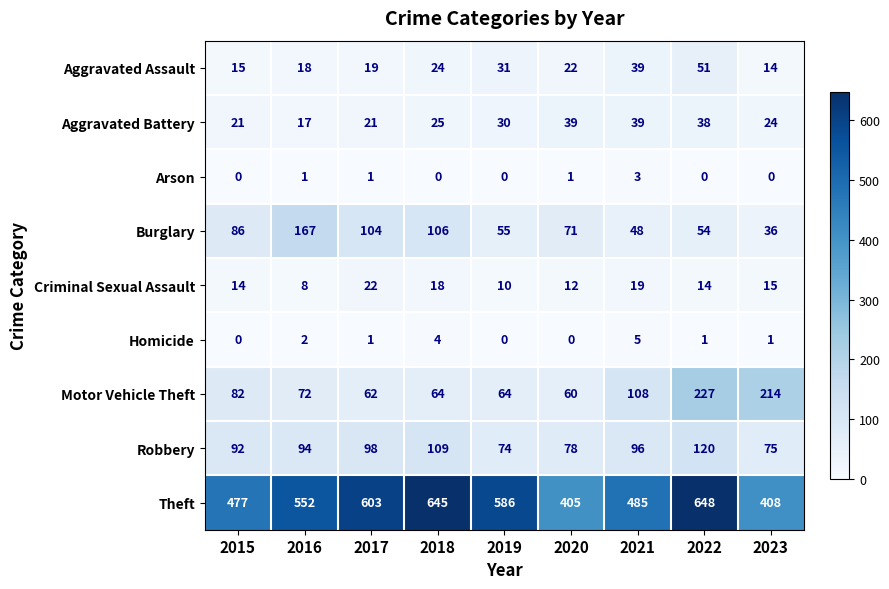

At how many categories does at least one series exceed 250?

9